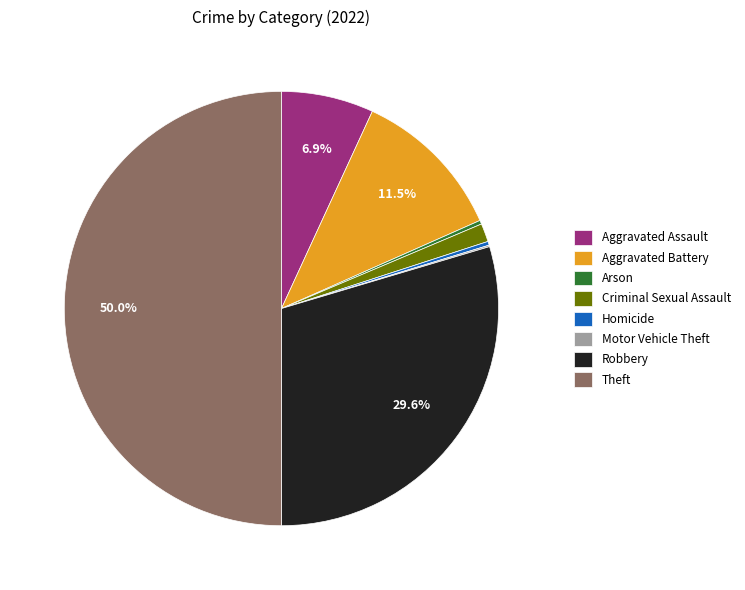

True or false: Aggravated Assault accounts for 16% of the total.

False